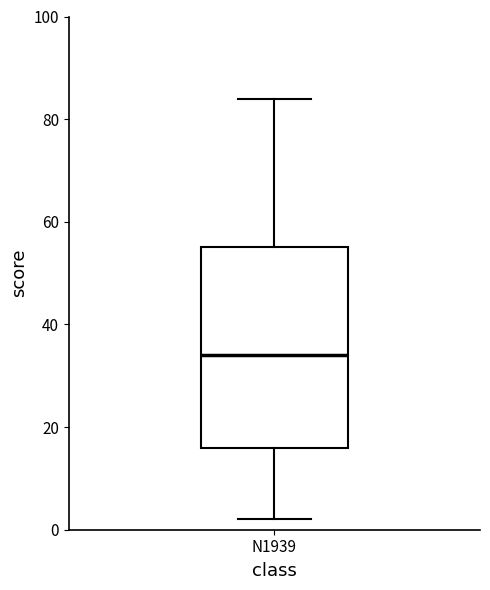

Where does the median line of the box for N1939 sit on the y-axis? The values are not printed on the chart, so give them approximately, as read against the axis.

34